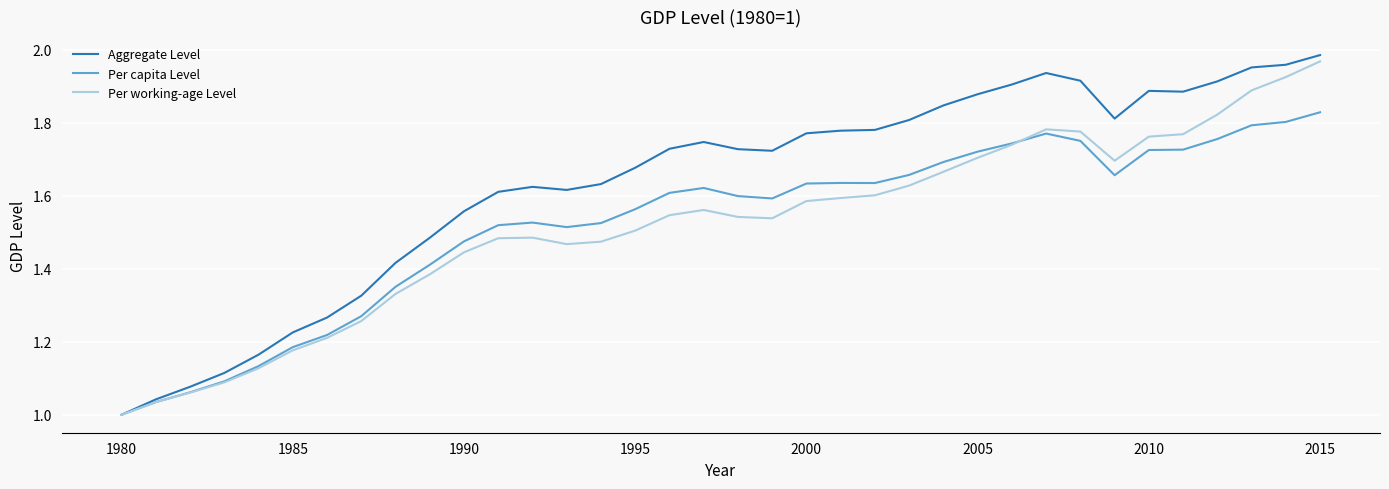

Which series has the largest total across all categories?

Aggregate Level